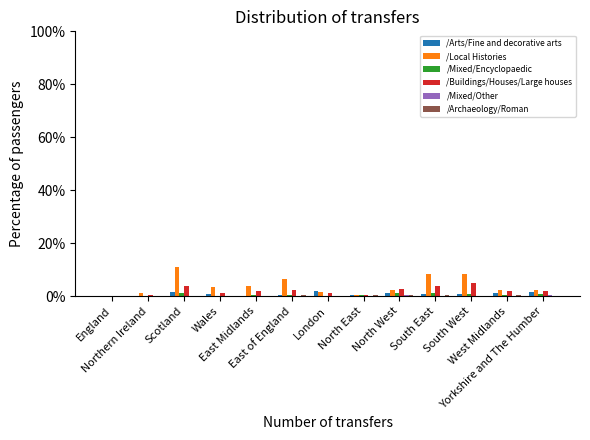

How many series are shown in this chart?

6